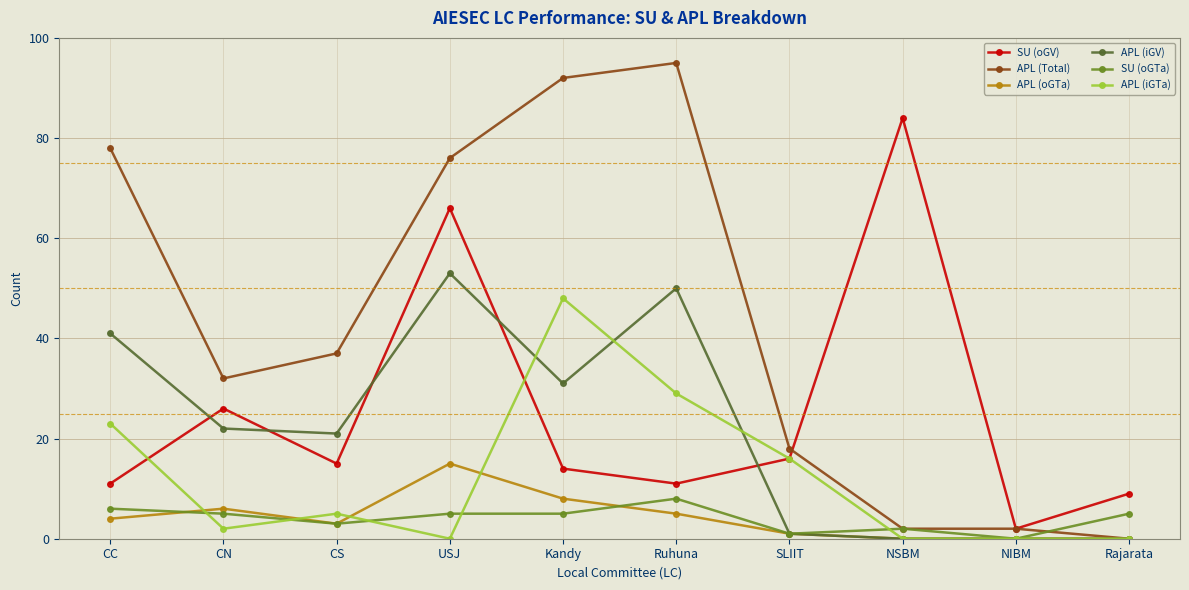

Rank the series by their maximum value, from lowest to highest.

SU (oGTa), APL (oGTa), APL (iGTa), APL (iGV), SU (oGV), APL (Total)